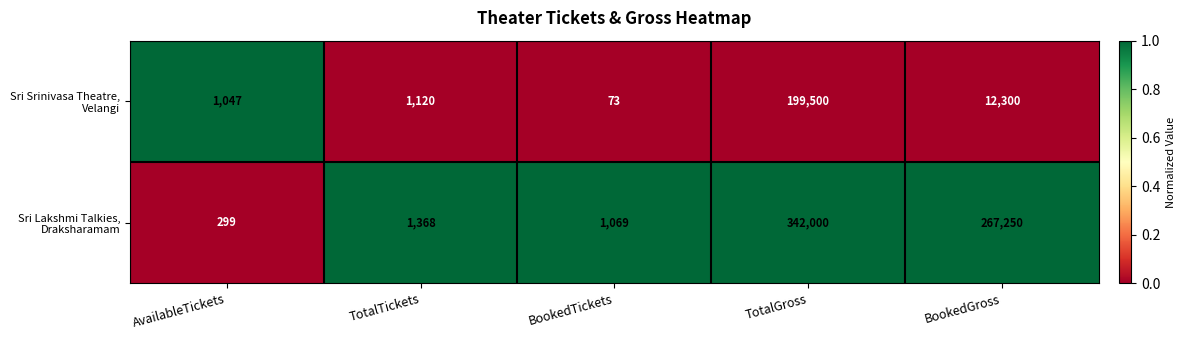

How many categories are shown in the chart?

5